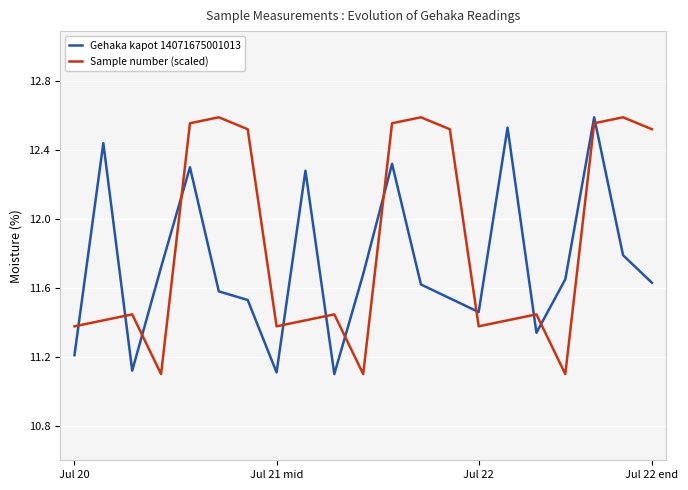

True or false: Sample number (scaled) and Gehaka kapot 14071675001013 intersect in this chart.

True